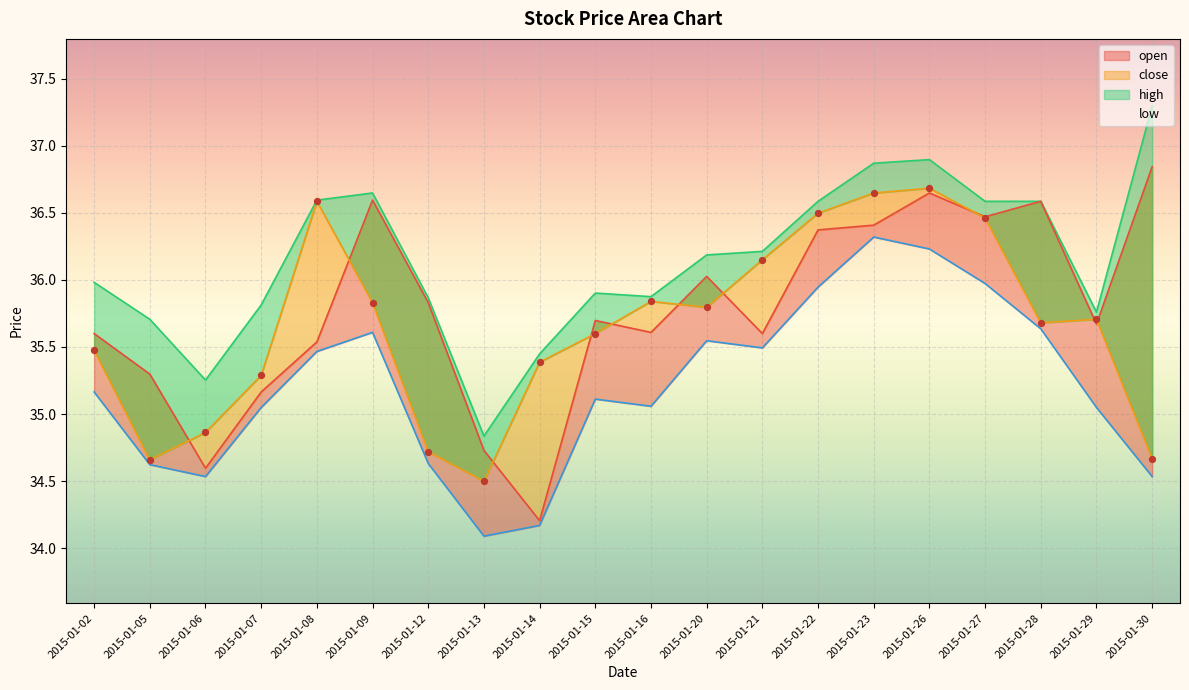

Which series has the widest spread of Y values?

open